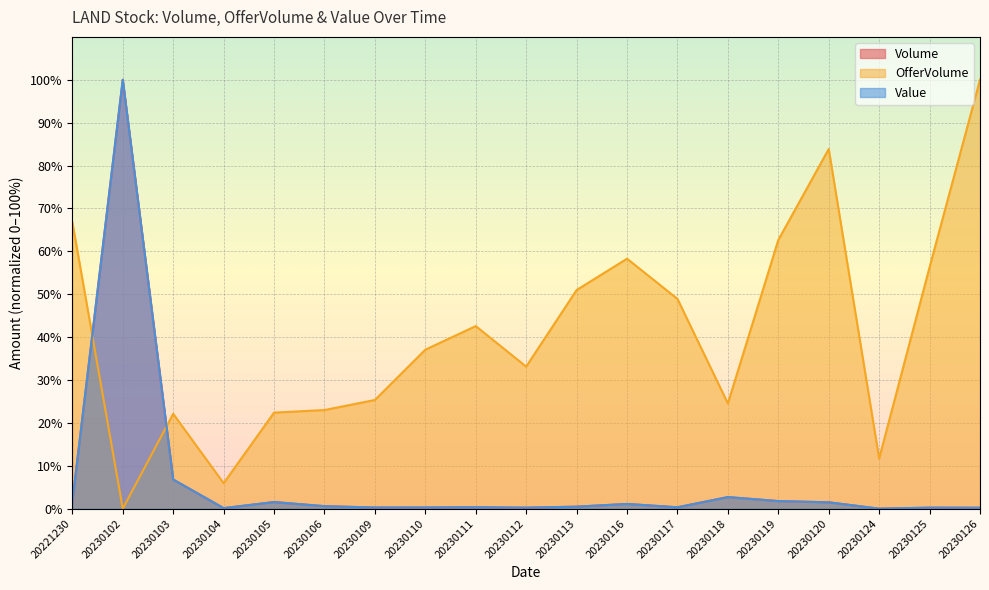

What is the difference between the maximum and minimum values in the Volume series?

100.0